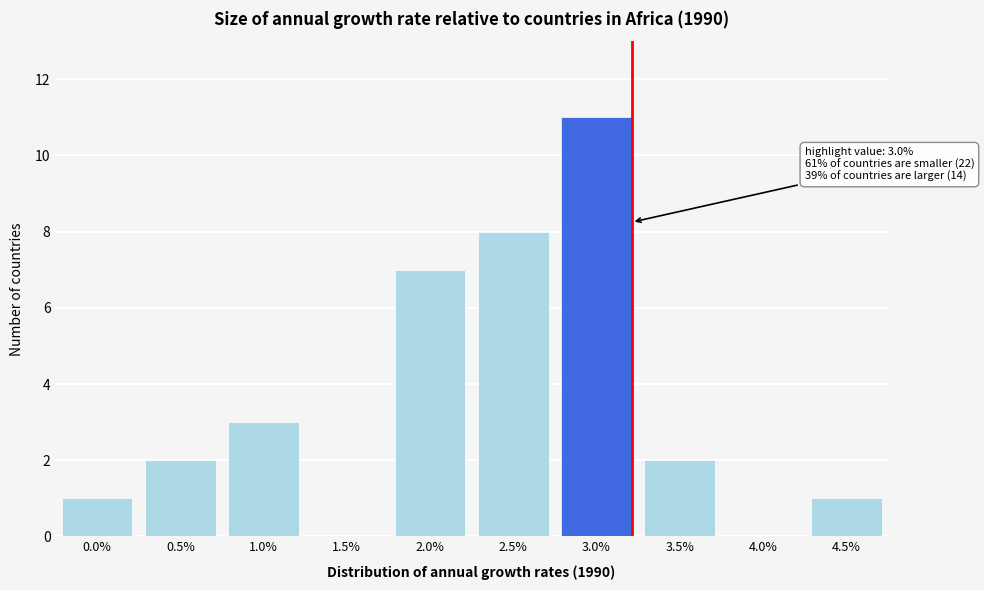

Reading left to right, what are all the values shown in this chart?

0.0%=1	0.5%=2	1.0%=3	1.5%=0	2.0%=7	2.5%=8	3.0%=11	3.5%=2	4.0%=0	4.5%=1